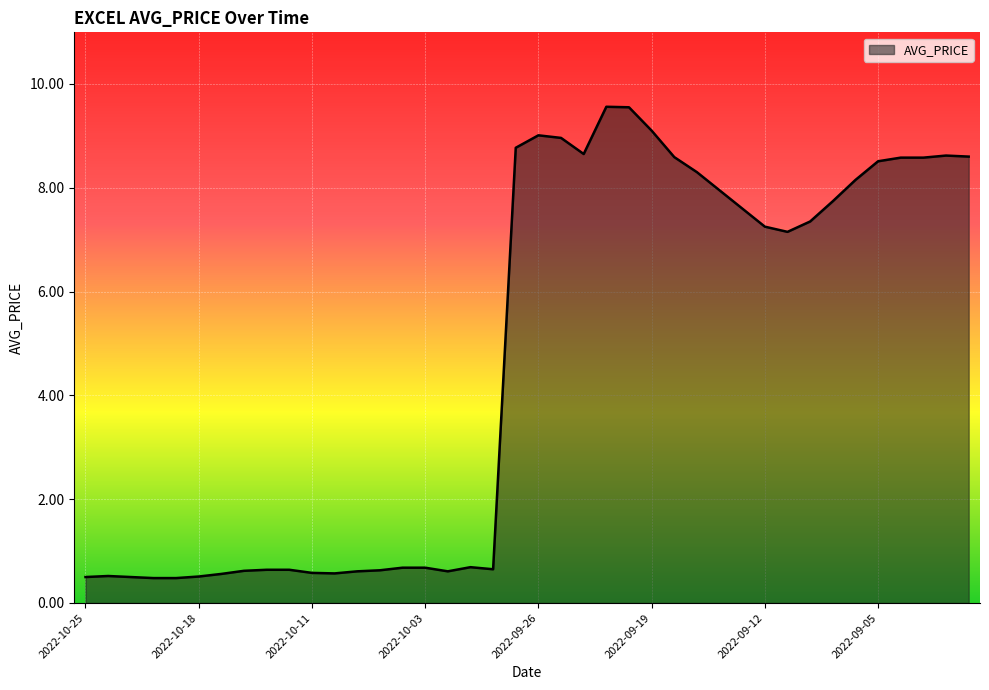

What is the difference between the maximum and minimum values?

9.1